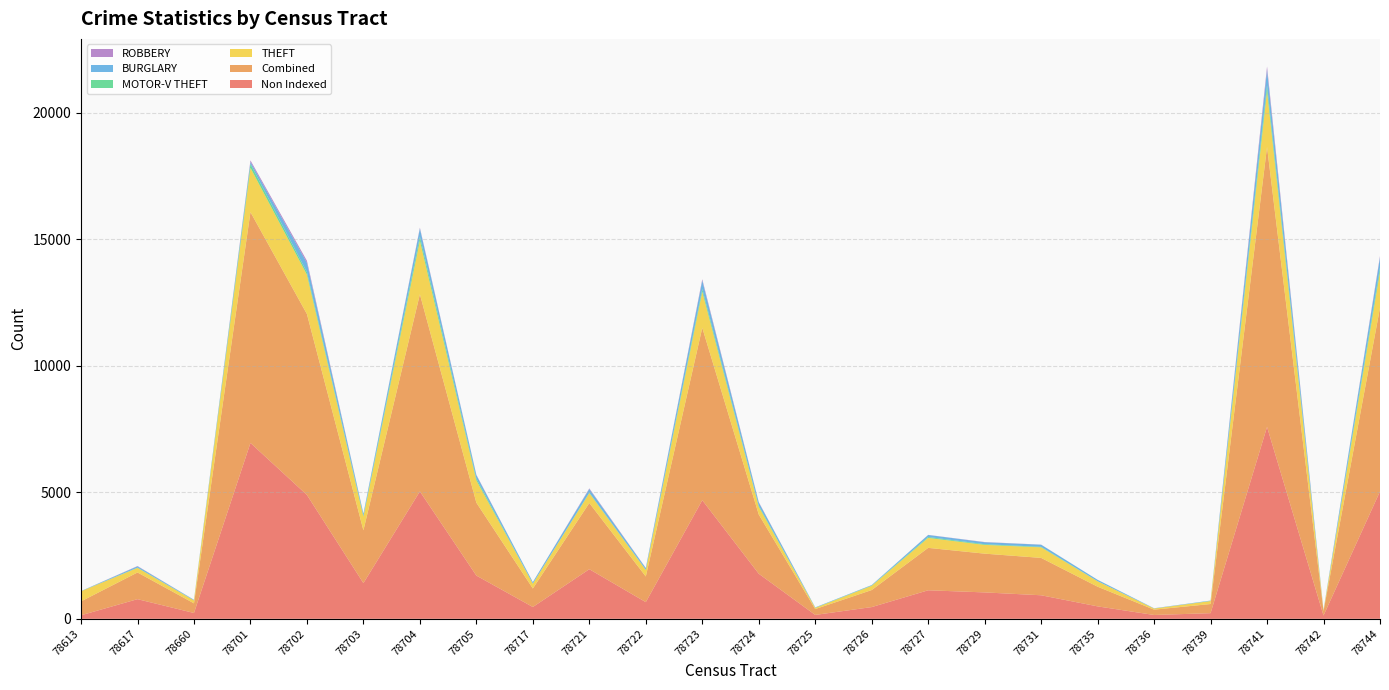

Reading left to right, what are all the values shown in this chart?

Non Indexed: 140	777	231	6952	4896	1411	5036	1709	467	1961	659	4689	1782	154	464	1128	1044	931	492	152	223	7587	130	5035
Combined: 549	1055	381	9124	7150	2087	7793	2881	732	2616	1014	6815	2341	231	673	1677	1532	1477	778	210	362	11063	177	7259
THEFT: 398	181	114	1750	1554	541	2116	881	191	391	256	1422	306	48	169	394	346	418	212	45	117	2214	28	1423
MOTOR-V THEFT: 5	12	8	150	101	39	163	72	4	19	16	111	43	5	12	35	27	20	8	0	6	229	2	162
BURGLARY: 3	49	16	83	372	76	319	133	57	145	57	333	126	15	16	79	78	83	50	10	14	602	11	406
ROBBERY: 2	12	3	61	77	6	34	19	0	24	10	52	18	0	2	5	8	4	2	1	0	135	0	53